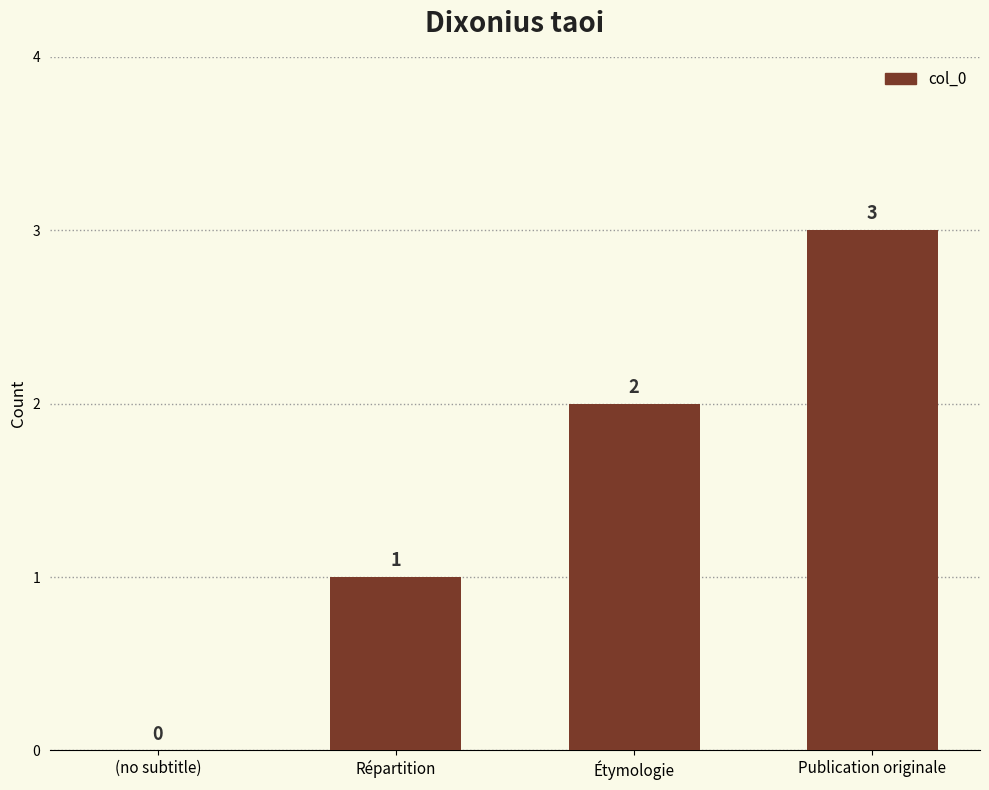

What is the difference between the values at Étymologie and Publication originale?

1